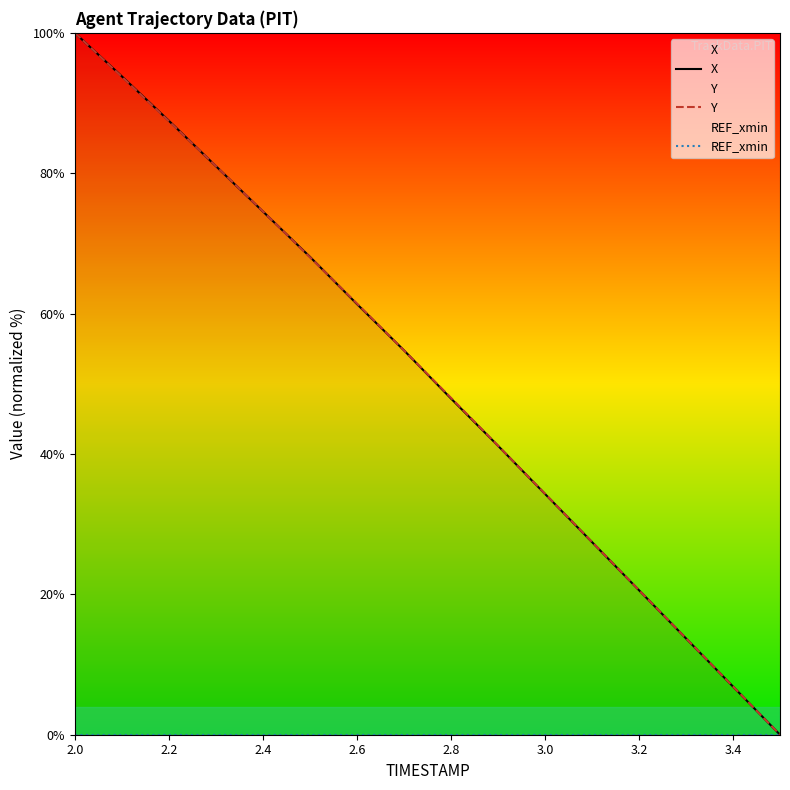

True or false: Y has a value of 25.3 at 2.4.

False